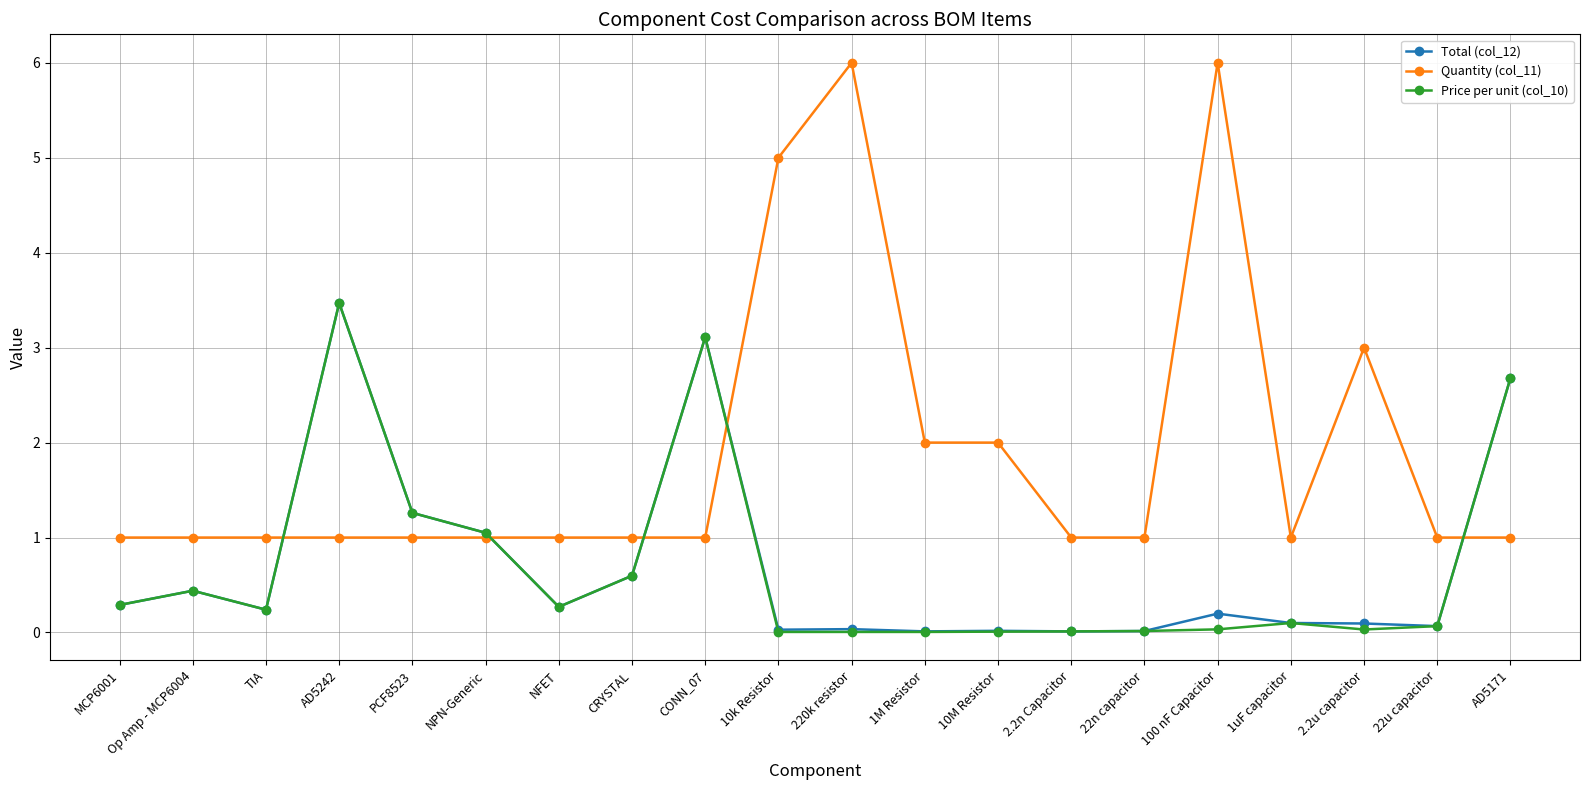

At how many categories does at least one series exceed 4?

3